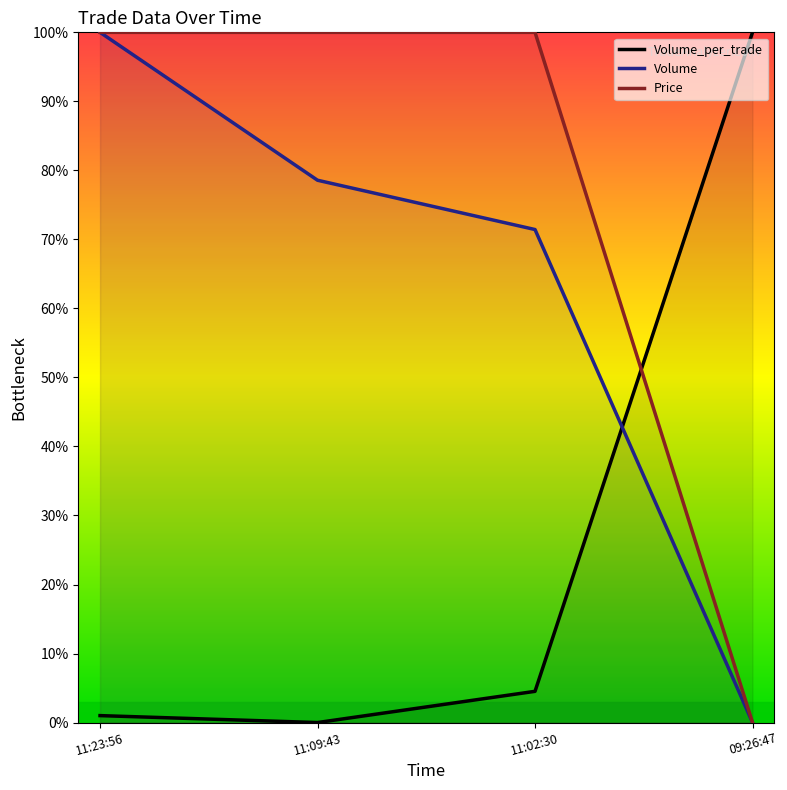

Count the number of data series in this chart.

3